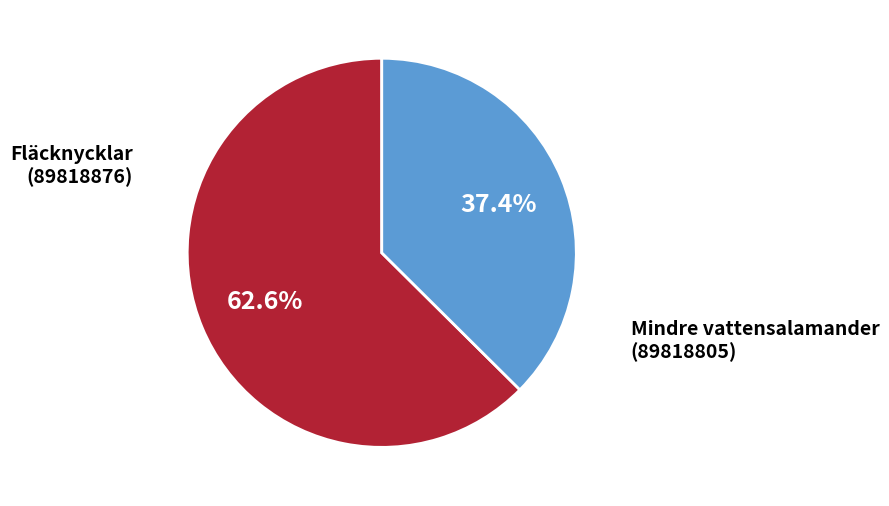

What is the smallest slice in the pie chart?

Mindre vattensalamander (89818805)